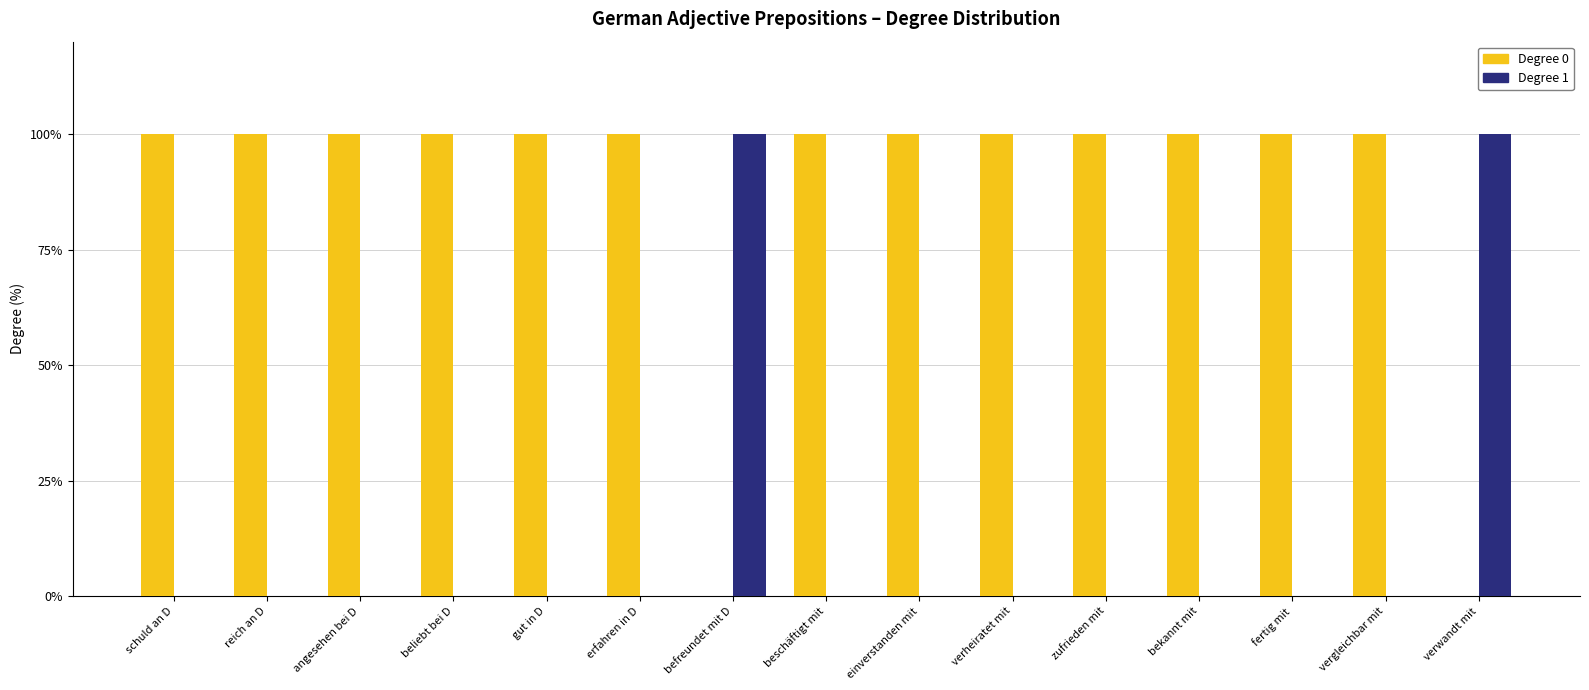

Reading left to right, list all the values displayed in this chart.

Degree 0: 100	100	100	100	100	100	0	100	100	100	100	100	100	100	0
Degree 1: 0	0	0	0	0	0	100	0	0	0	0	0	0	0	100